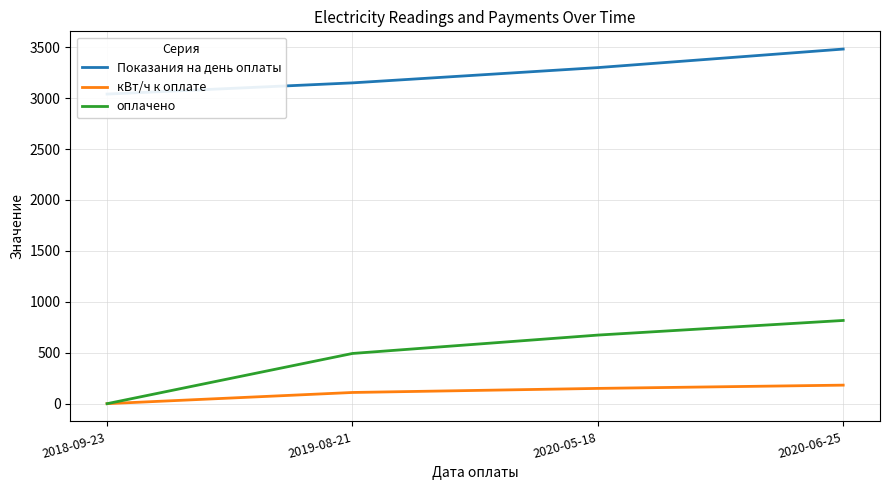

Count the Показания на день оплаты values in the range 3150 to 3482.

3